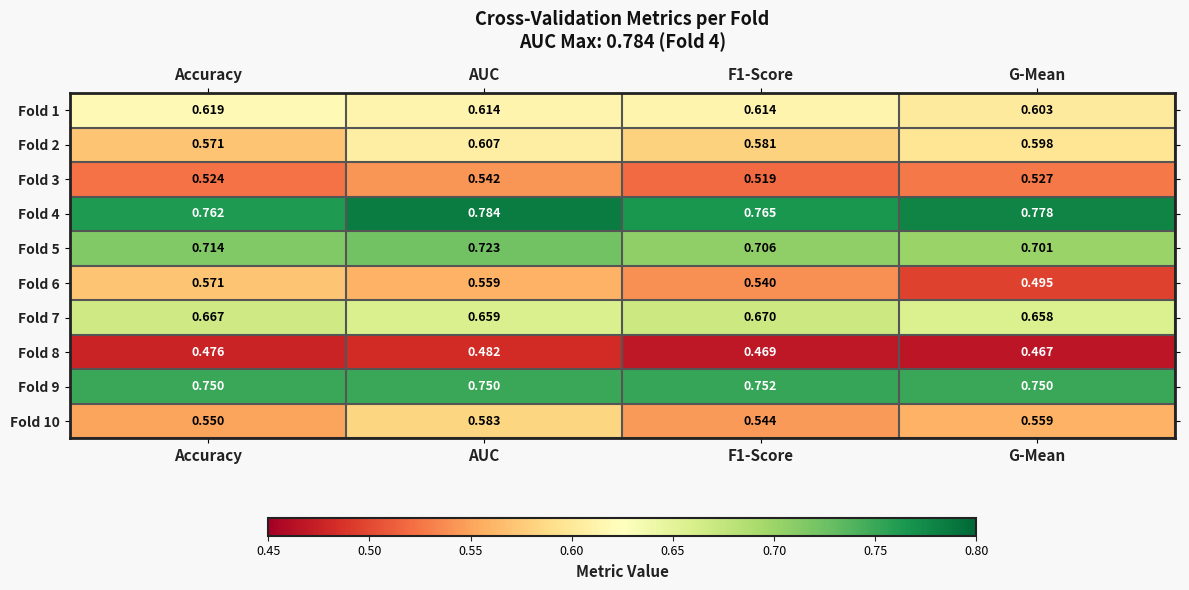

Which series changed the most between Accuracy and F1-Score?

Fold 6